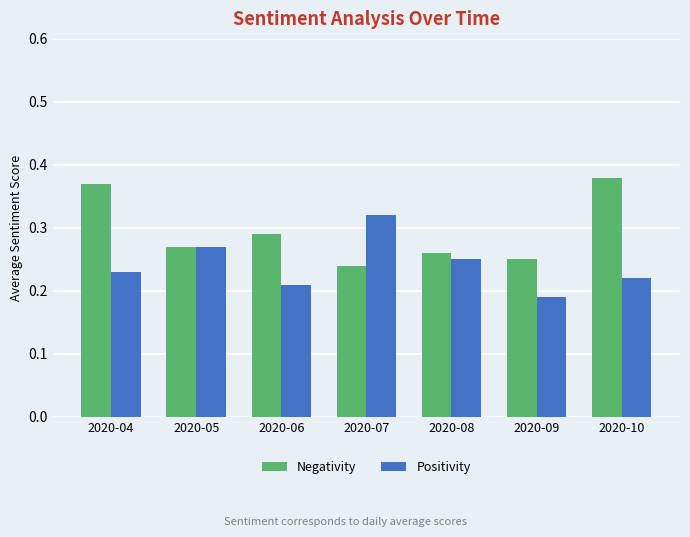

Are the bars horizontal?

No